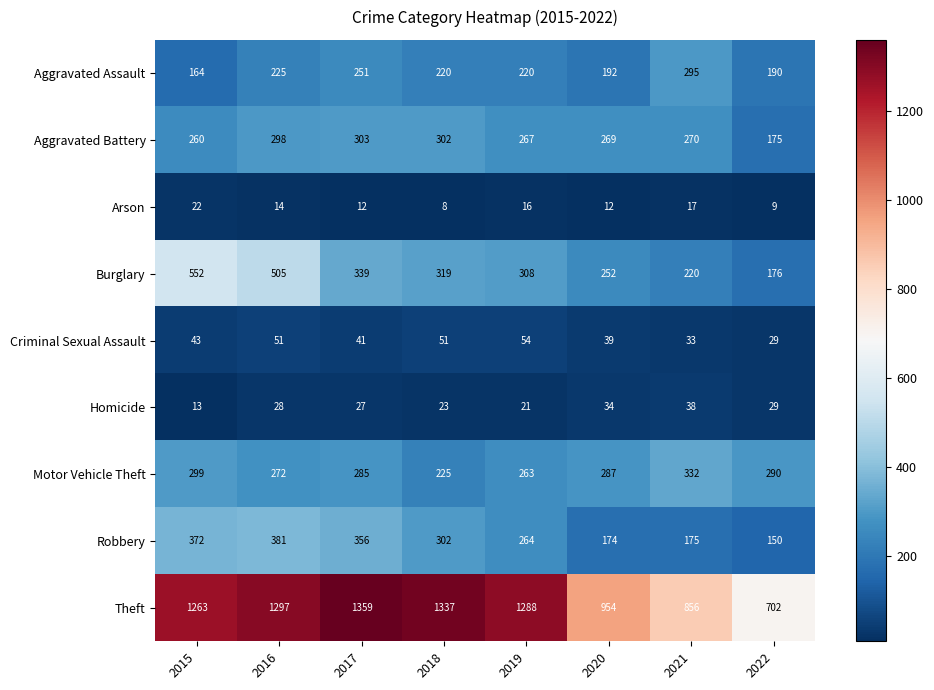

Is it true that Burglary equals 220 at 2021?

True